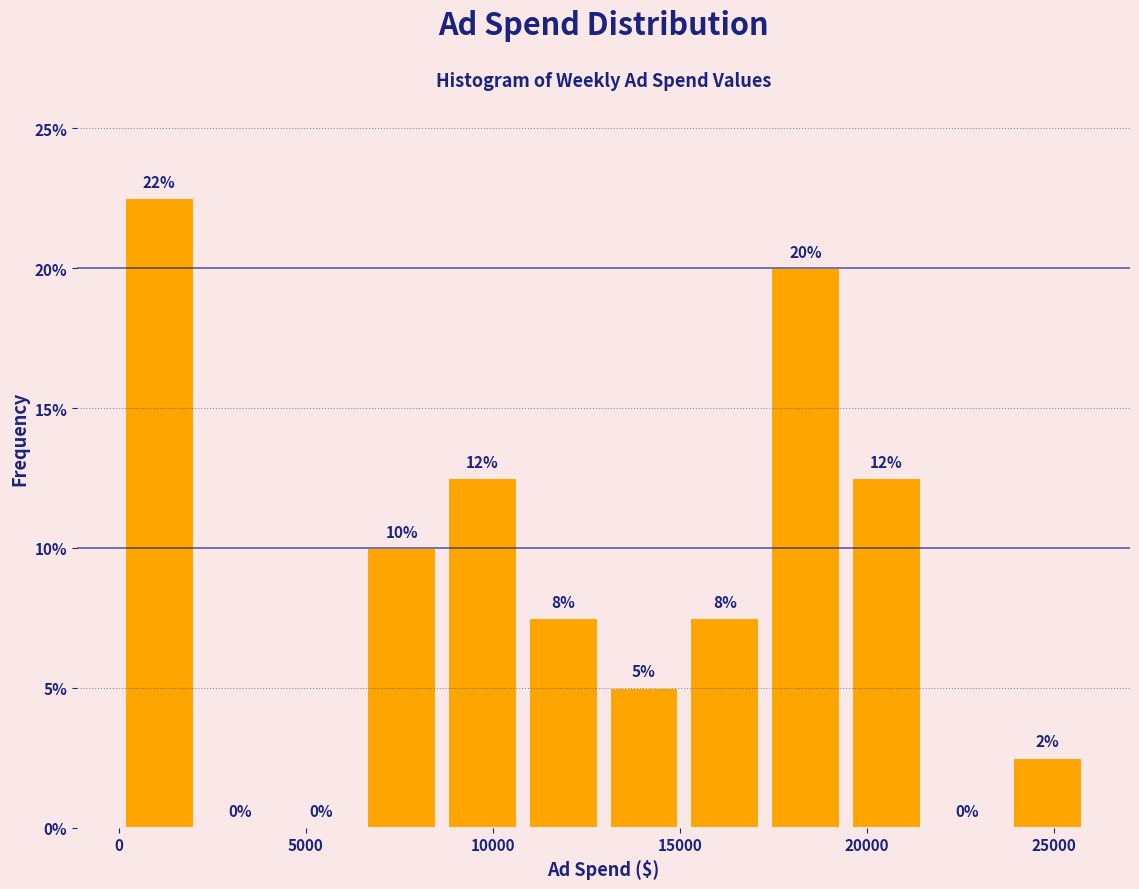

Over which range of the x-axis is the bar tallest?

0 to 2000